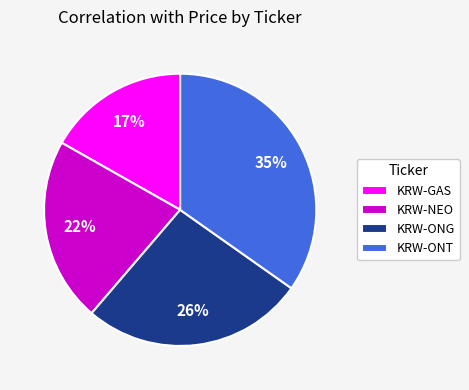

Is the sum of KRW-ONT and KRW-ONG greater than half?

Yes